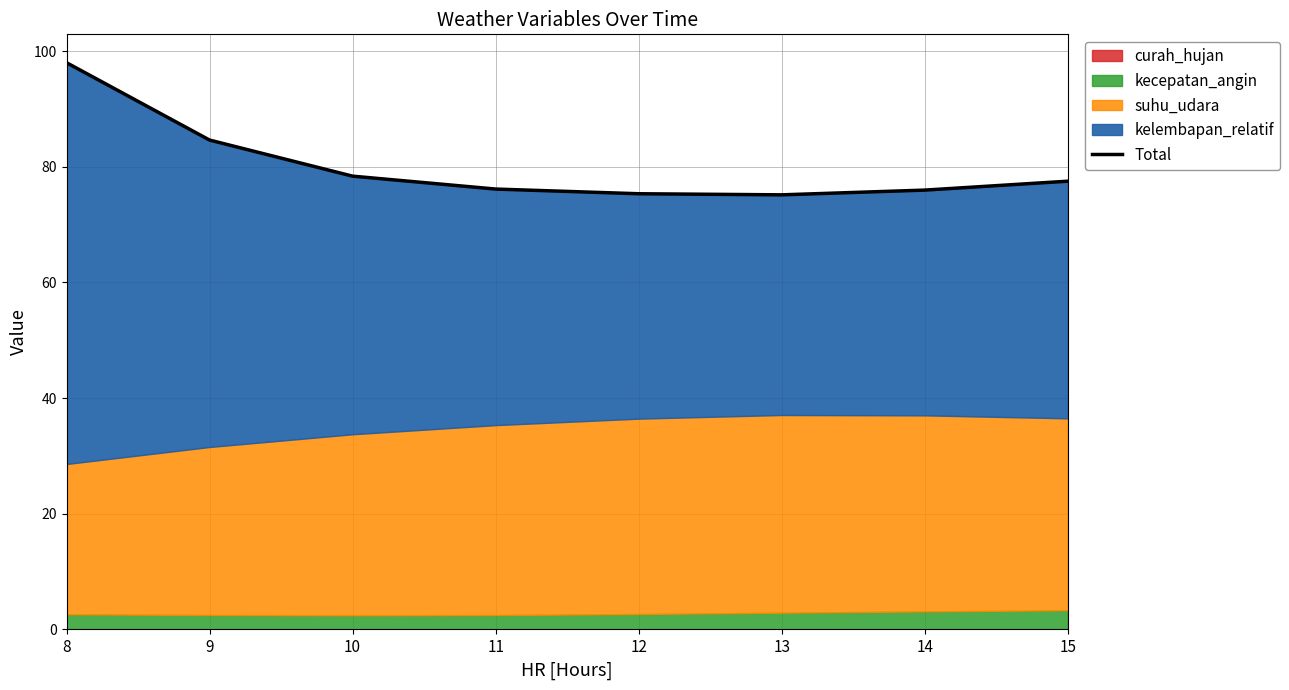

Reading left to right, what are all the values shown in this chart?

98.0	84.6	78.4	76.1	75.3	75.1	76.0	77.5